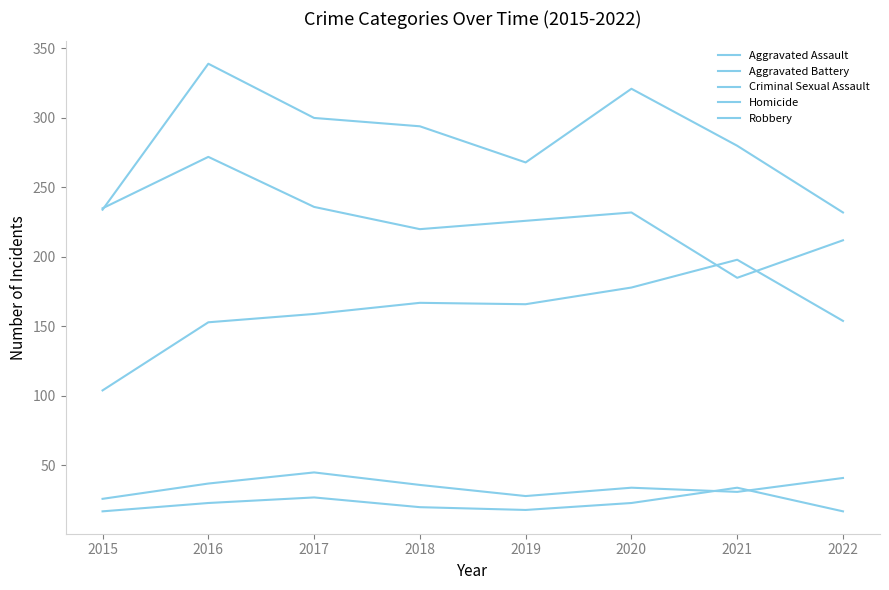

The value of Aggravated Battery at 2018 is 294. True or false?

True